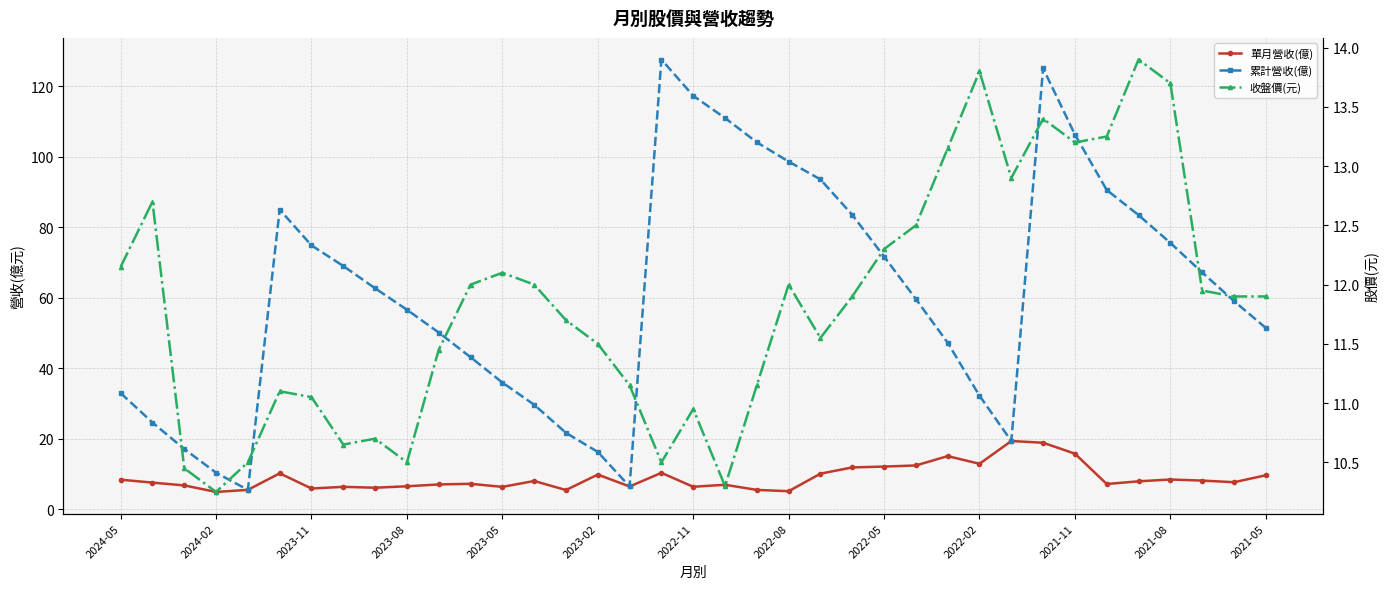

Does the chart display data point markers on the line(s)?

Yes